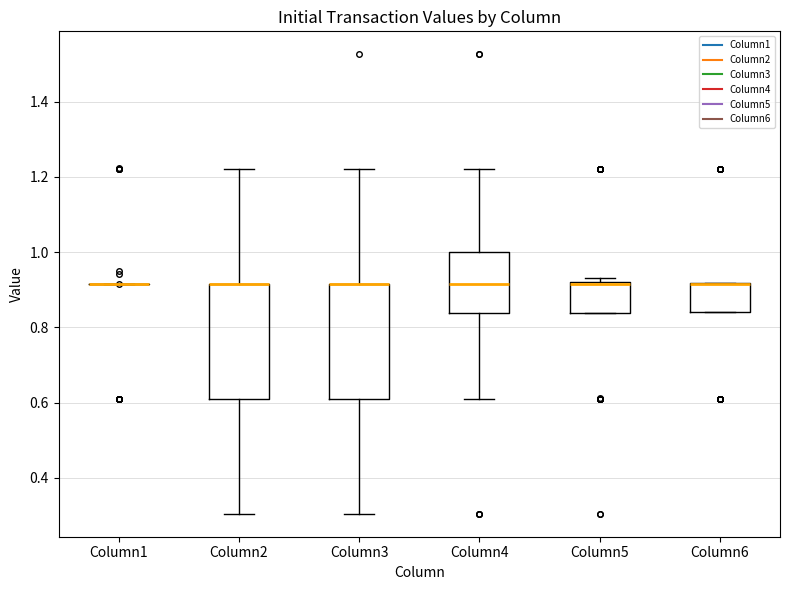

Reading left to right, read every box against the y-axis: the position of its median line, the range the box covers, and the ends of its whiskers. The values are not printed on the chart, so give them approximately, as read against the axis.

Column1: box collapsed to a line at 0.92, whiskers 0.92 to 0.92
Column2: median 0.92 (drawn on the box's upper edge), box 0.62 to 0.92, whiskers 0.30 to 1.22
Column3: median 0.92 (drawn on the box's upper edge), box 0.62 to 0.92, whiskers 0.30 to 1.22
Column4: median 0.92, box 0.84 to 1.00, whiskers 0.62 to 1.22
Column5: median 0.92 (drawn on the box's upper edge), box 0.84 to 0.92, whiskers 0.84 to 0.94
Column6: median 0.92 (drawn on the box's upper edge), box 0.84 to 0.92, whiskers 0.84 to 0.92